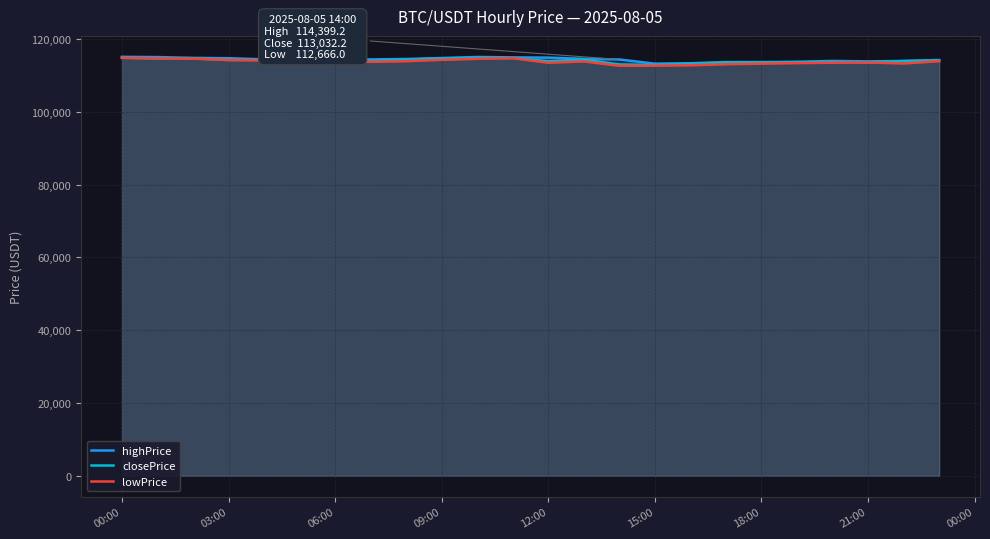

Which series has the widest spread of values?

lowPrice